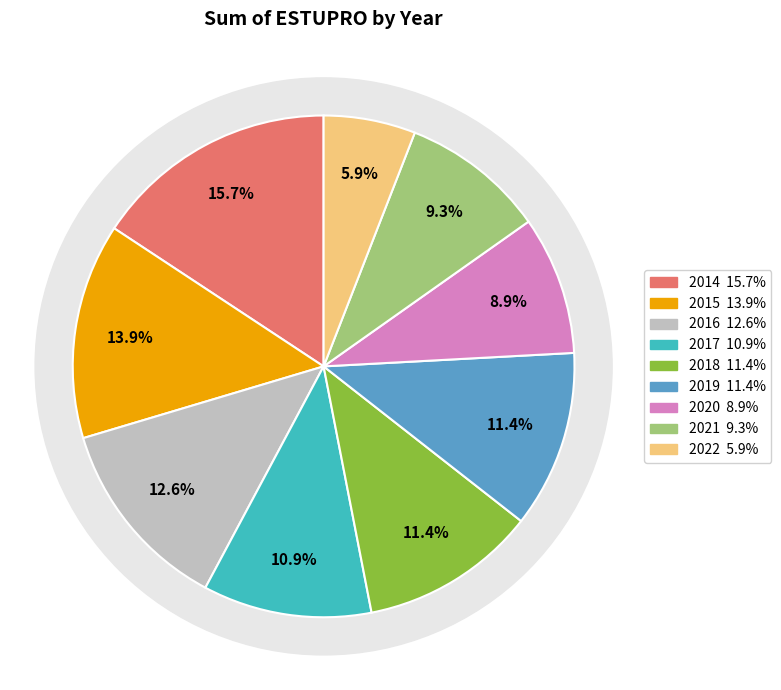

Which category has the biggest portion of the pie?

2014